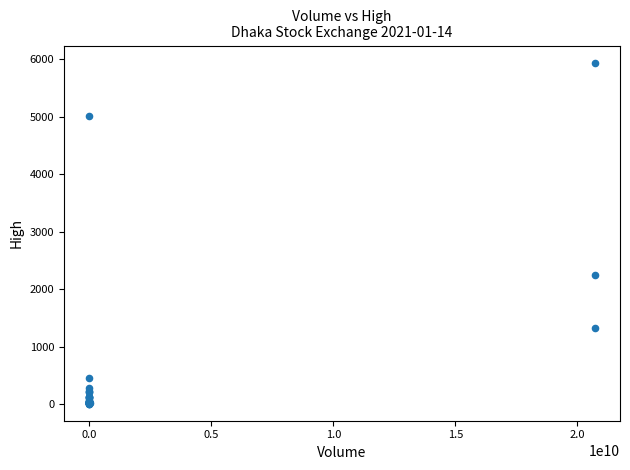

What Y value in the scatter plot is closest to 2974?

2247.1